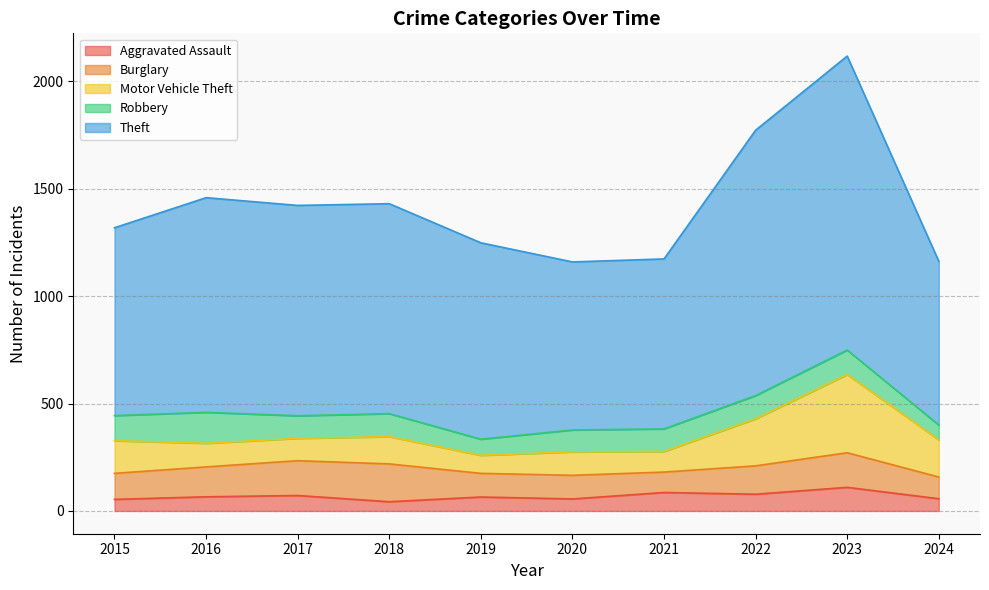

How many lines are shown in the chart?

5